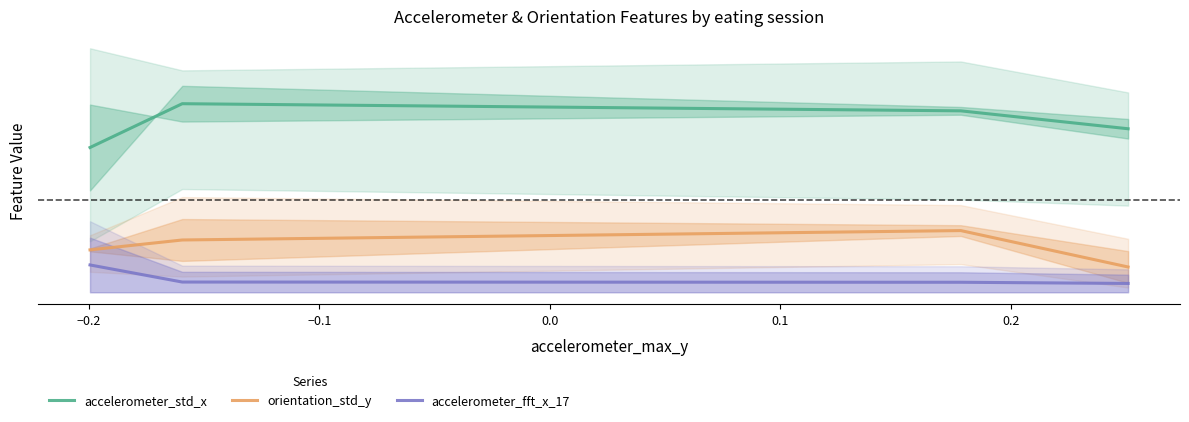

What is the difference between the highest and lowest values at −0.2?

0.4